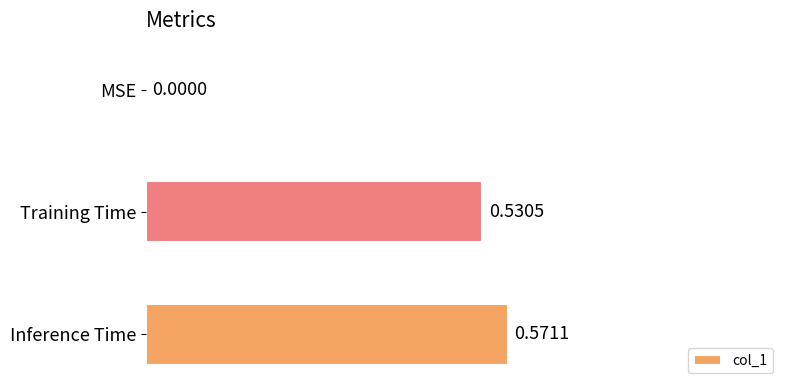

At which category does the chart reach its peak across all series?

Inference Time